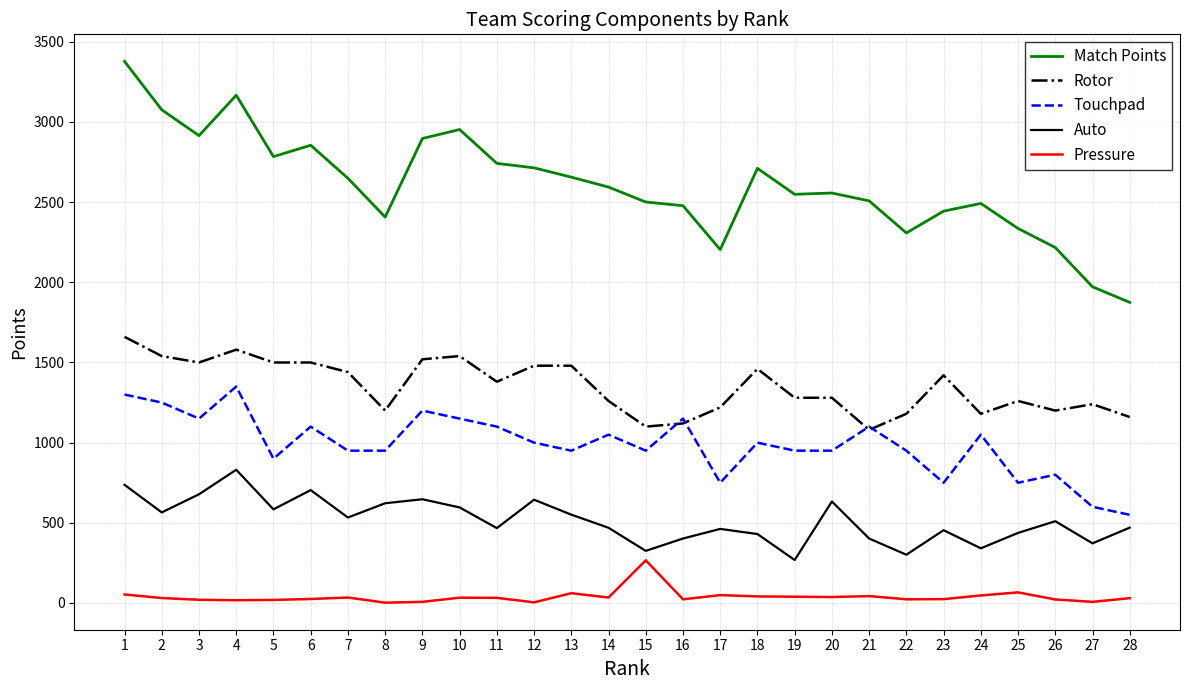

Which series has the largest total across all categories?

Match Points